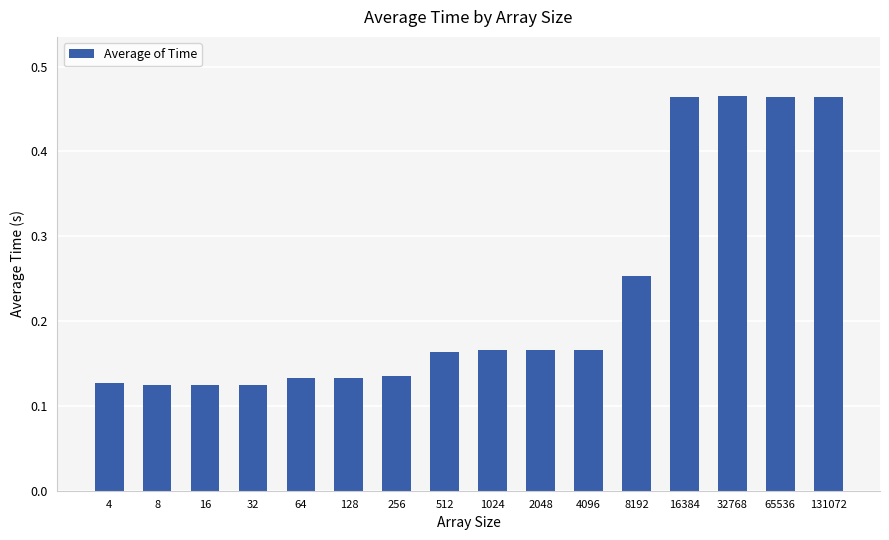

How many values are between 0 and 1?

16